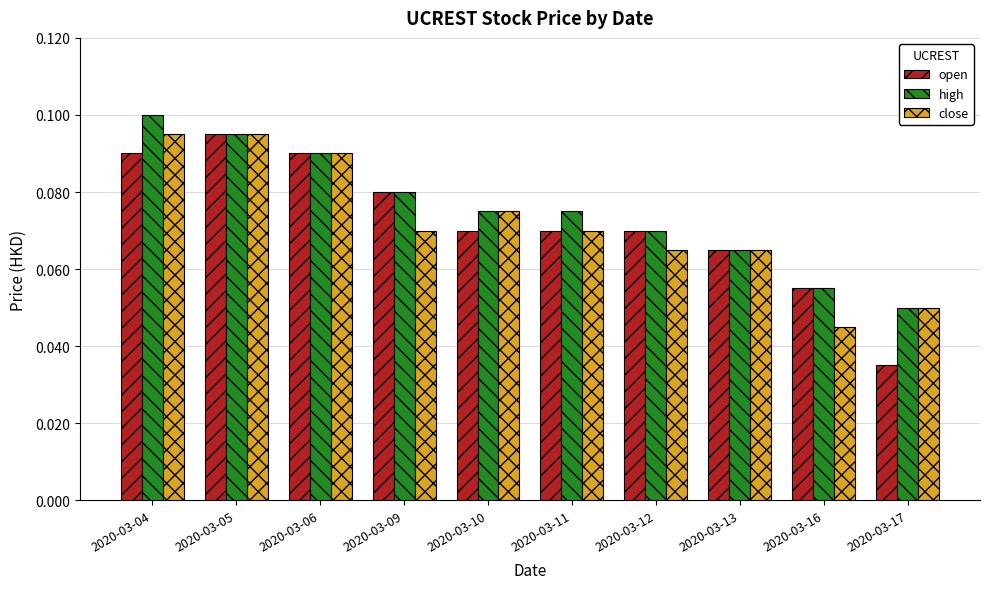

At which label is open closest to 0?

2020-03-17